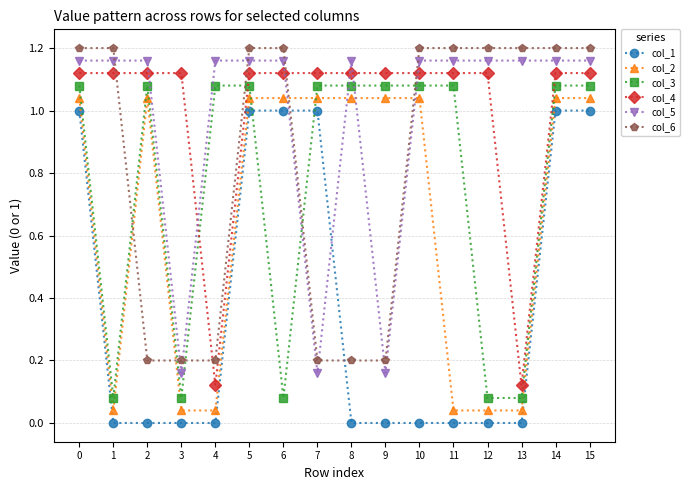

How many times do col_3 and col_5 cross each other?

4